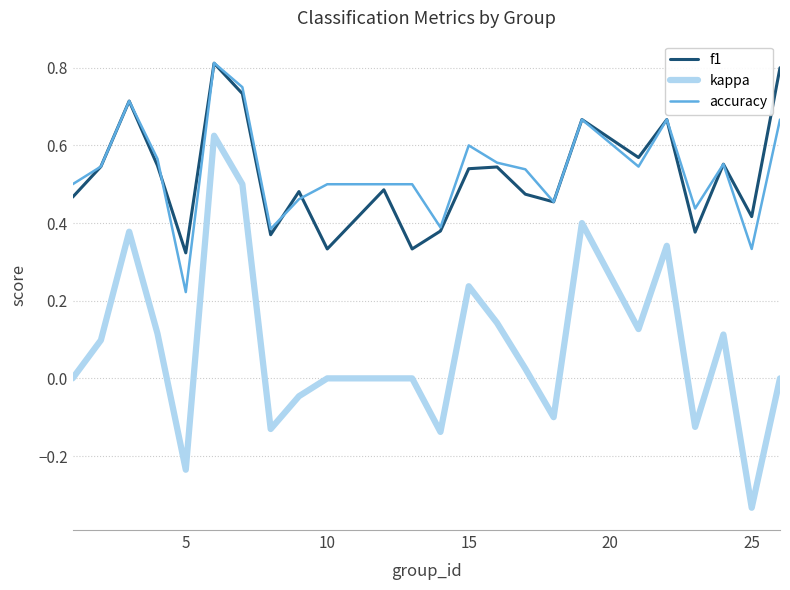

Count the accuracy values in the range 0 to 1.

24